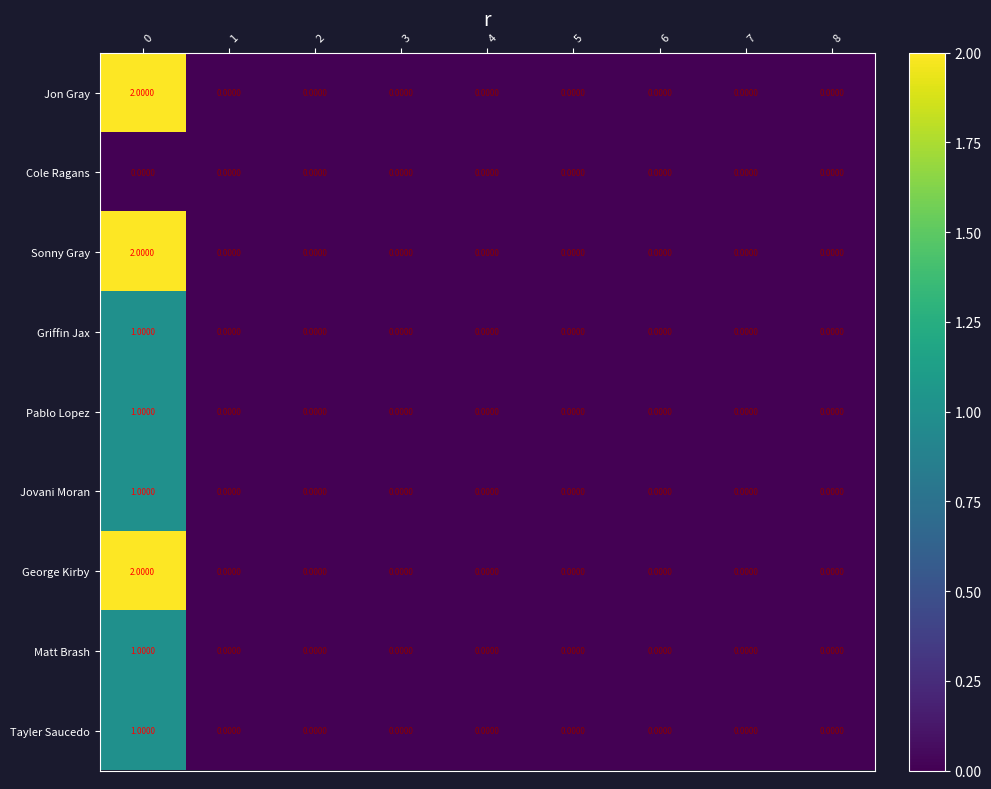

How many categories are shown in the chart?

9